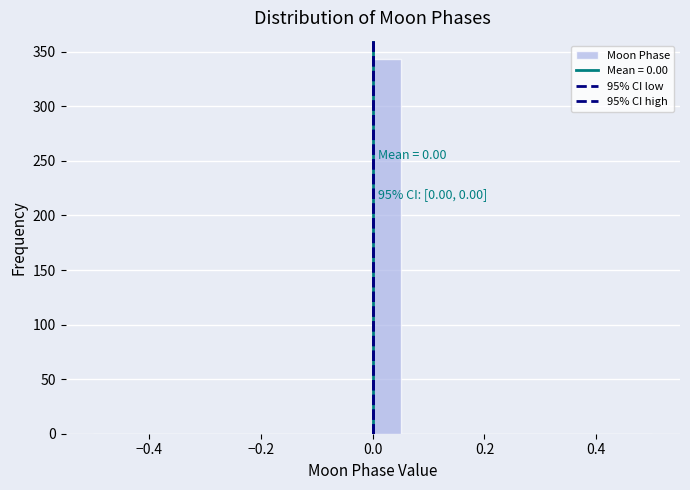

Read against the x-axis, roughly where is the centre of the tallest bar?

0.02